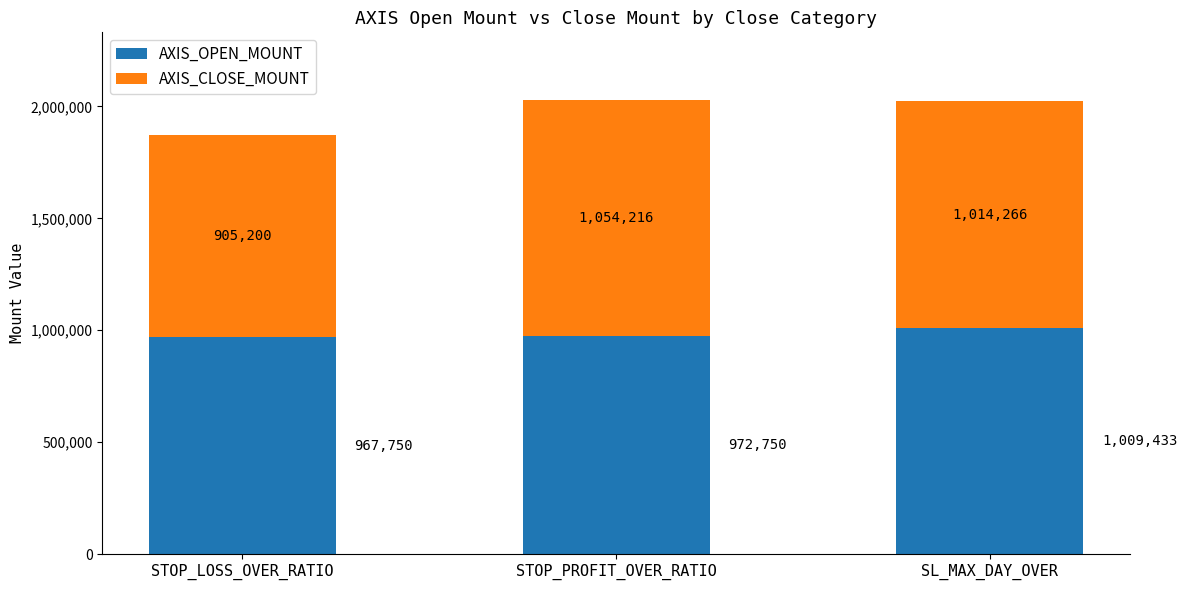

Where is AXIS_OPEN_MOUNT nearest to the value 988591?

STOP_PROFIT_OVER_RATIO